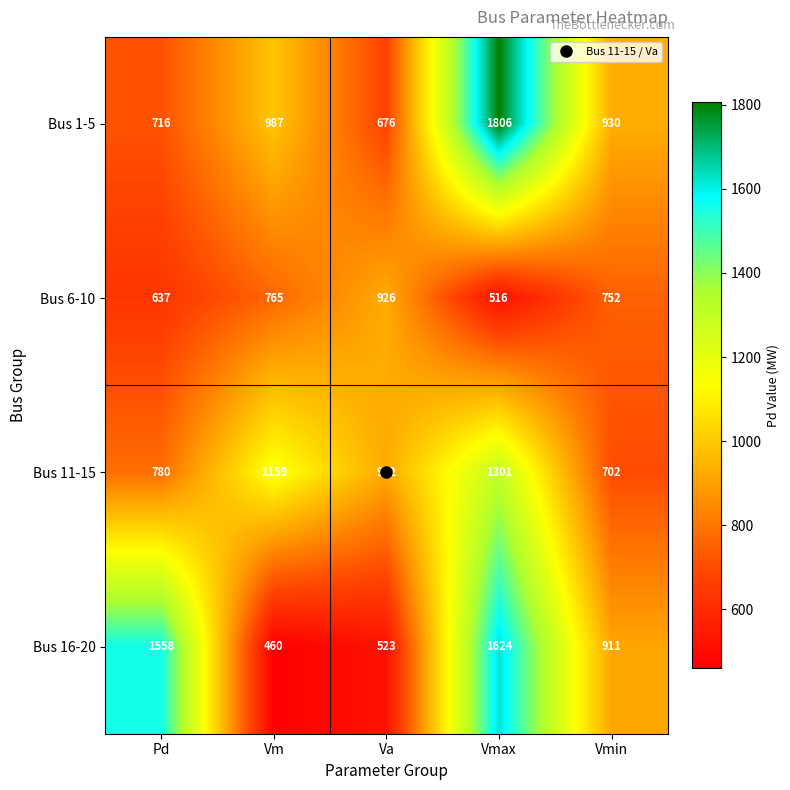

What is the difference between the maximum and minimum values in the Bus 11-15 series?

599